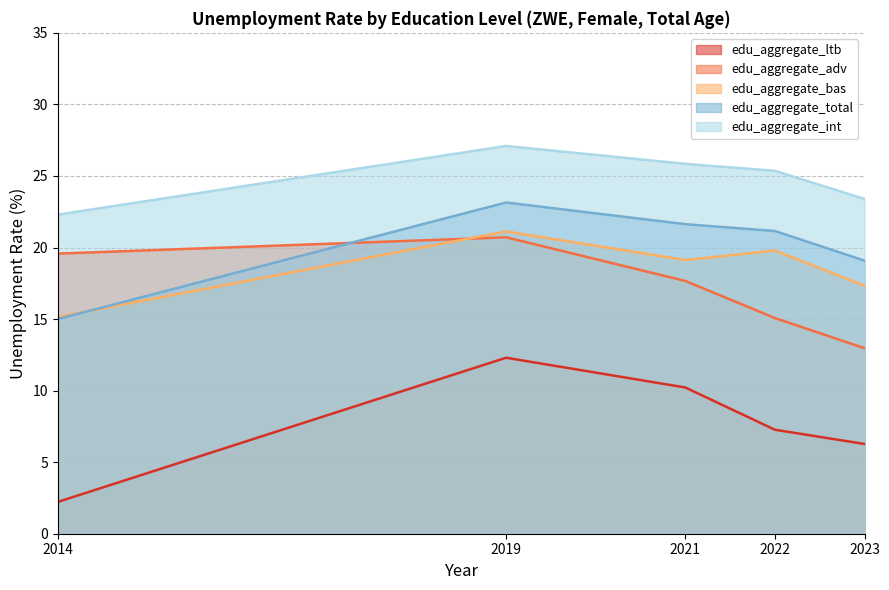

Between 2022 and 2021, which is larger?

2021